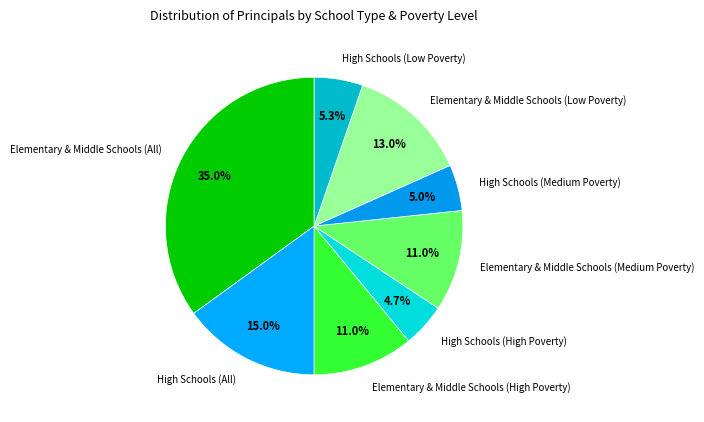

To the nearest percent, what percentage of the pie is Elementary & Middle Schools (Medium Poverty)?

11%